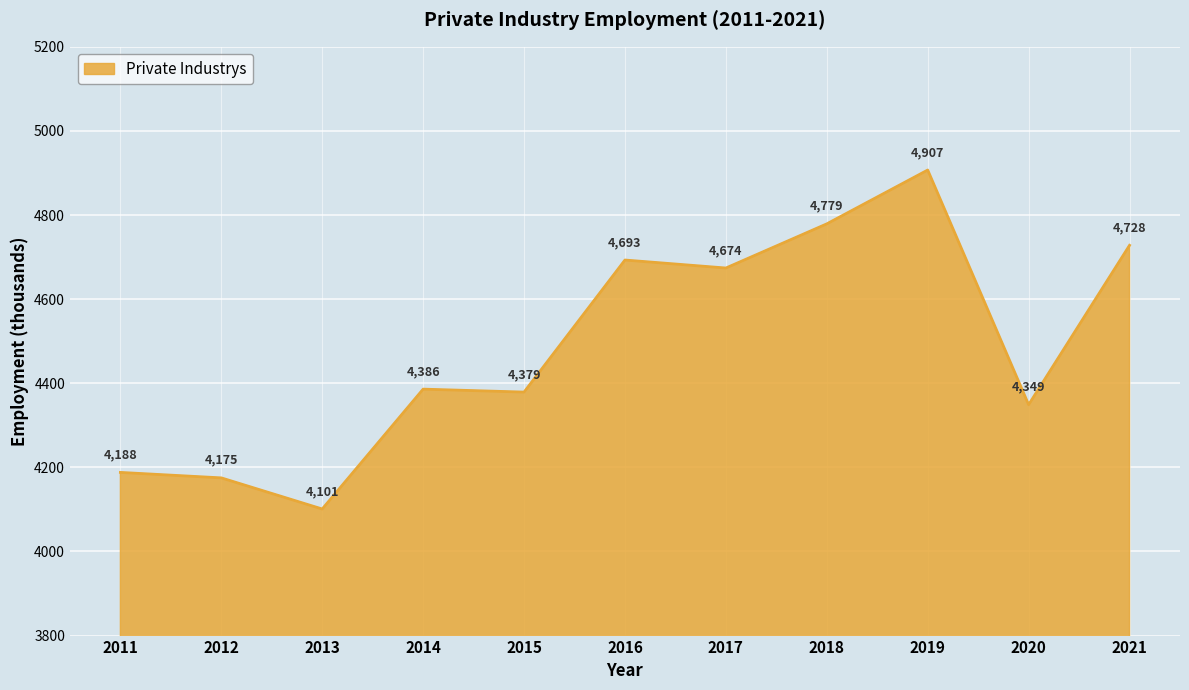

The value at 2012 is 2854. True or false?

False